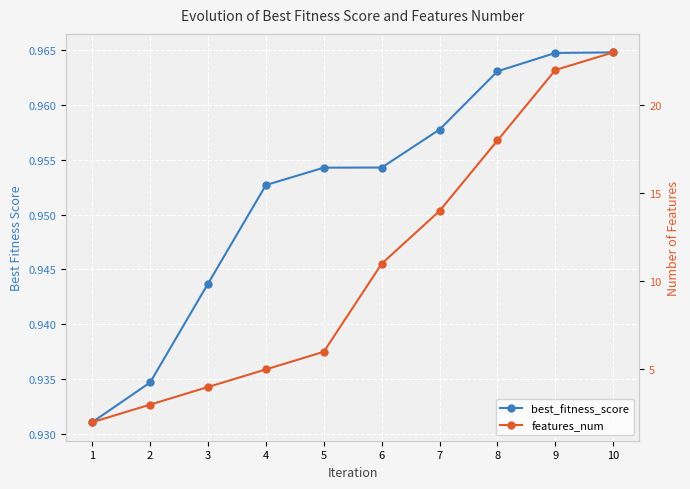

The value of features_num at 9 is 22.0. True or false?

True